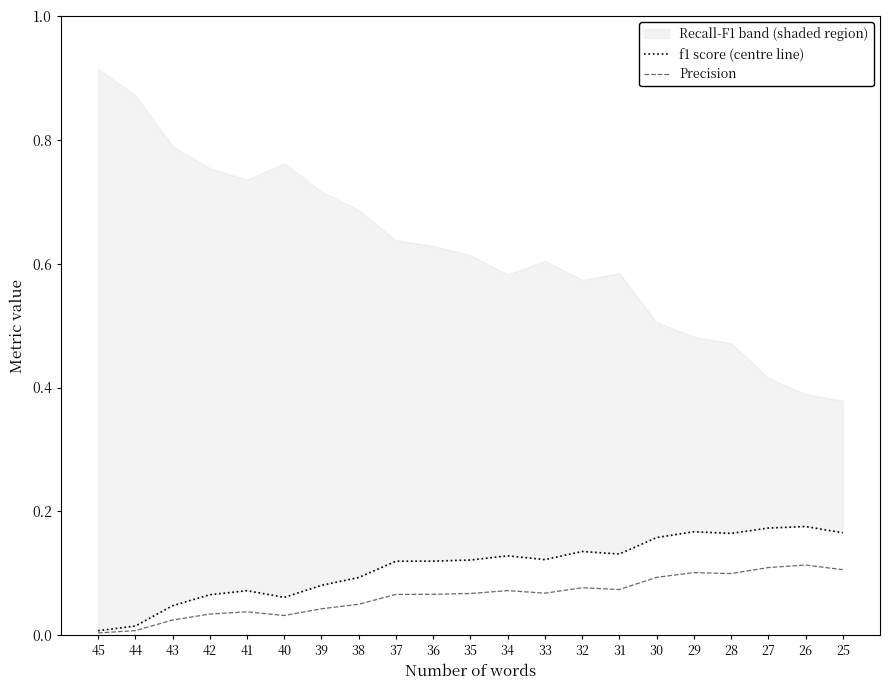

Is it true that Precision equals 0.0 at 32?

False